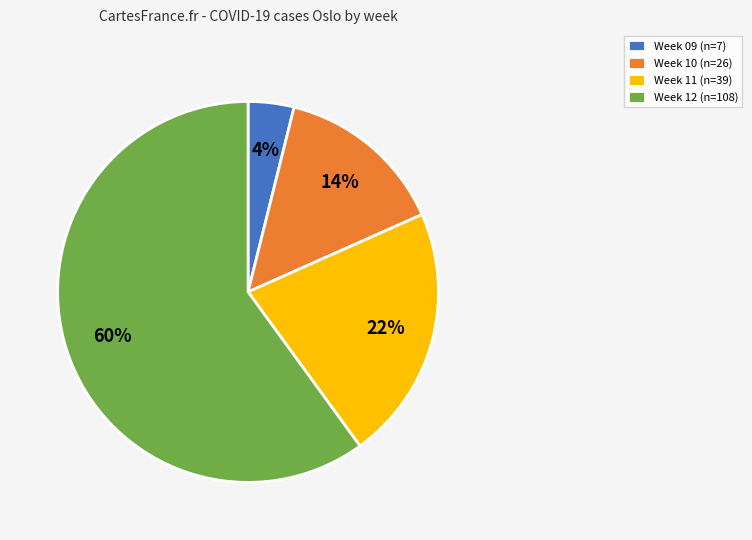

How many slices are in this pie chart?

4